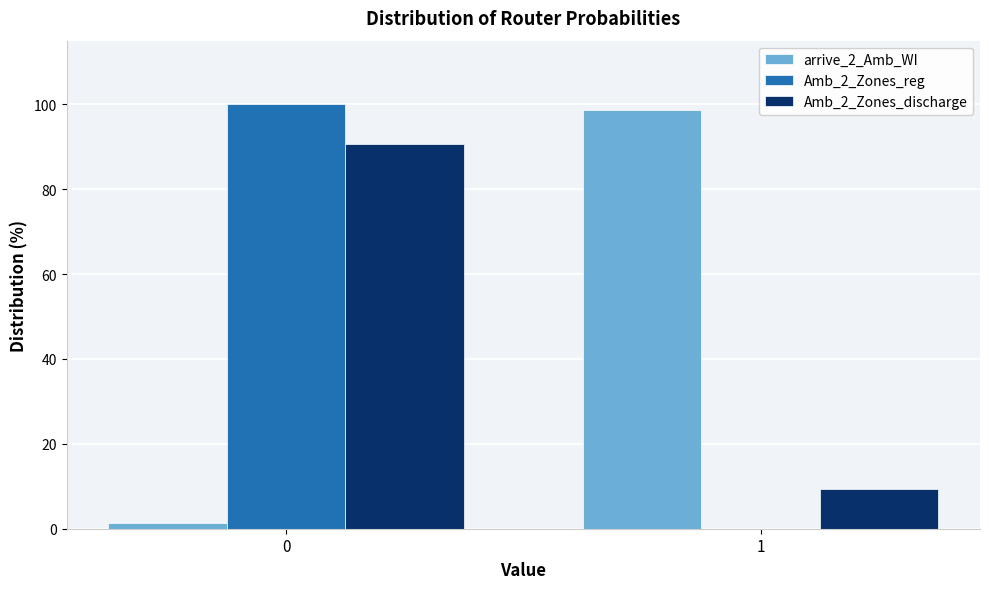

What is the maximum value shown in the chart?

100.0